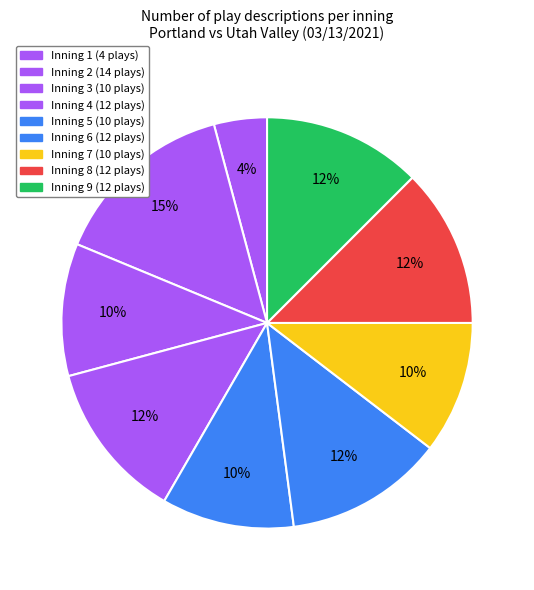

Does Inning 9 account for over 50% of the chart?

No